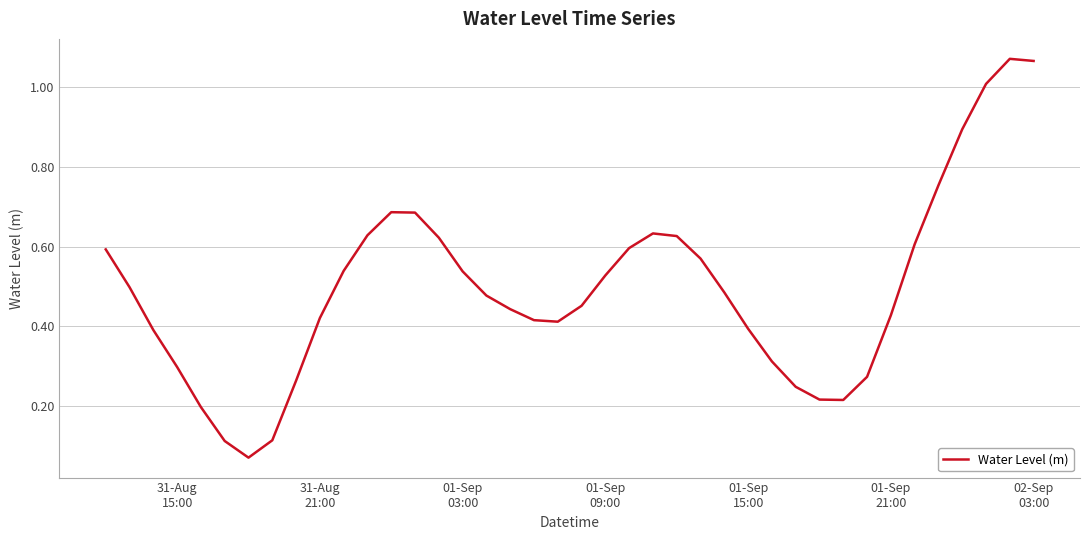

What is the difference between the maximum and minimum values?

1.0